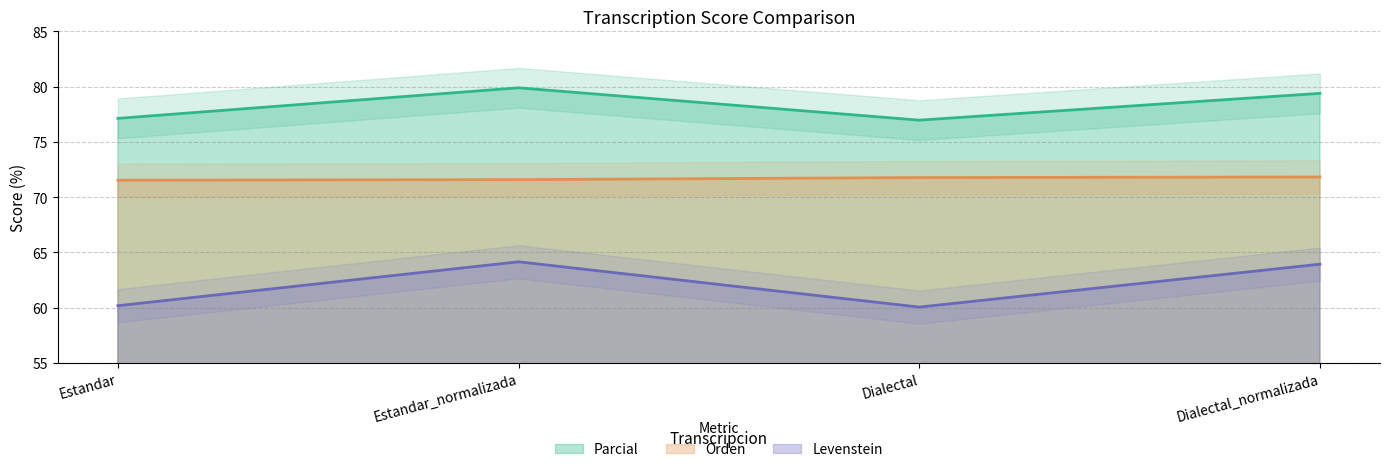

What is the approximate value of Levenstein at Dialectal?

60.1